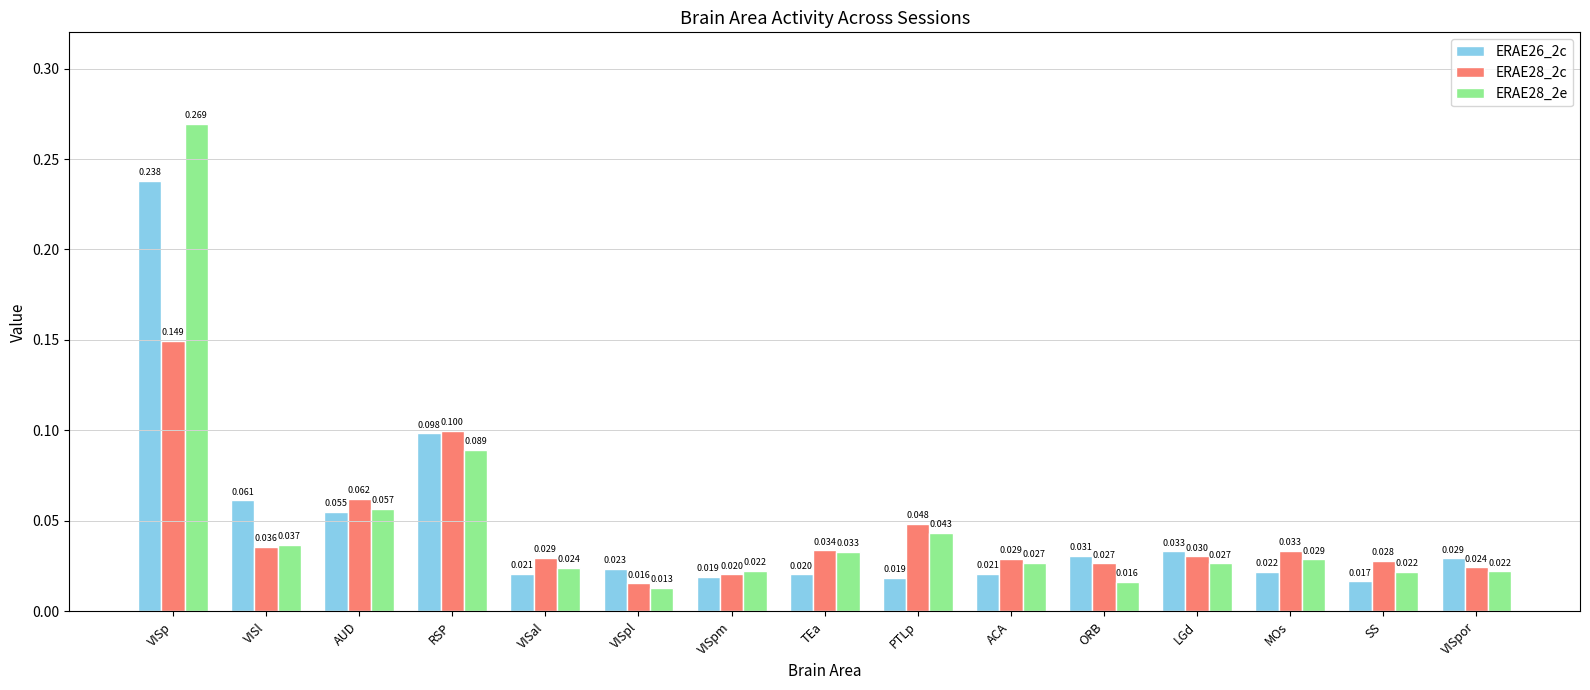

Which series changed the most between VISal and MOs?

ERAE28_2e